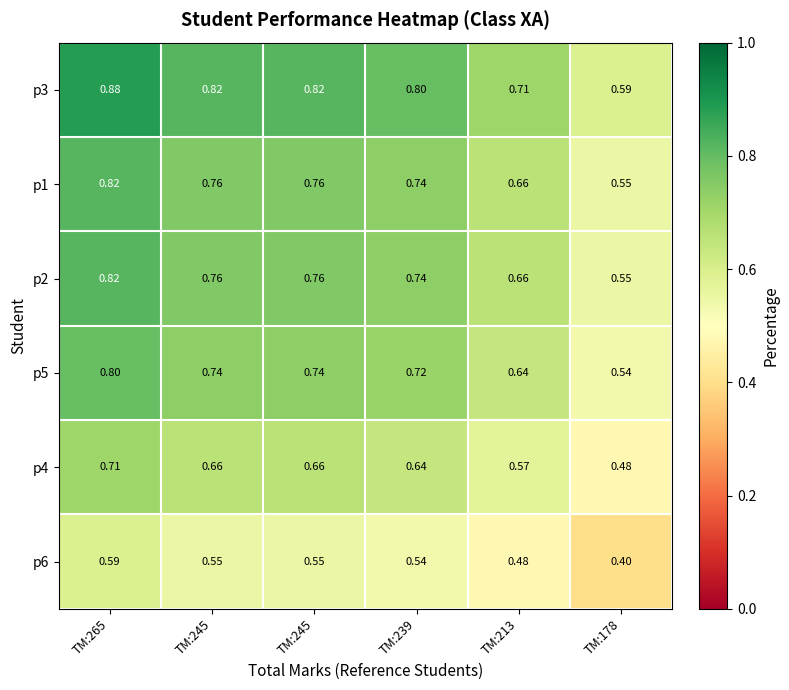

How many categories are shown in the chart?

6